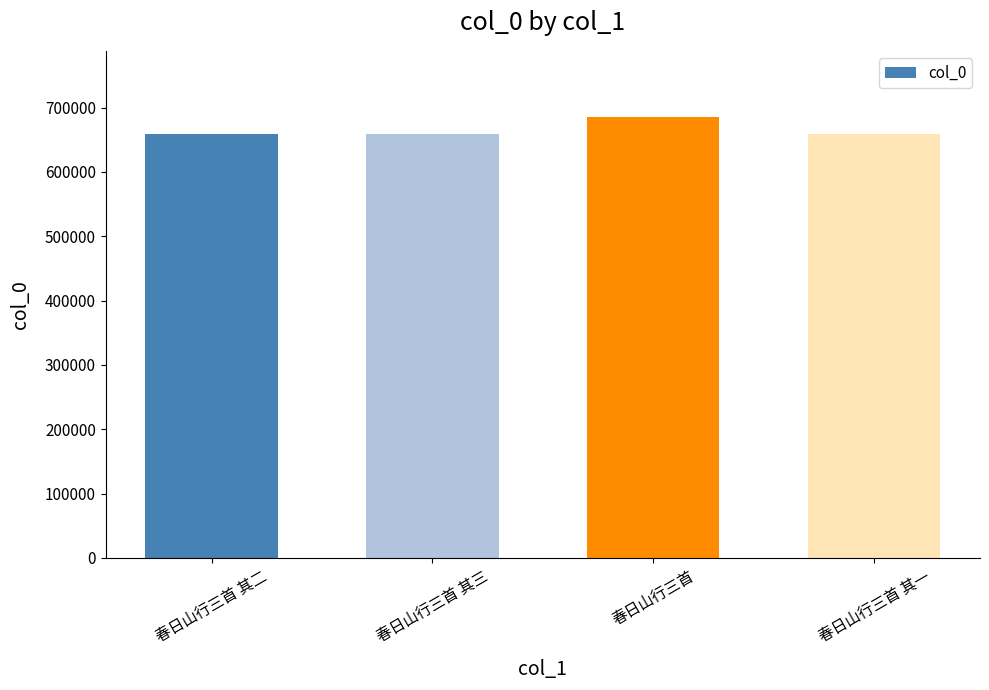

What is the sum of all values?

2661891